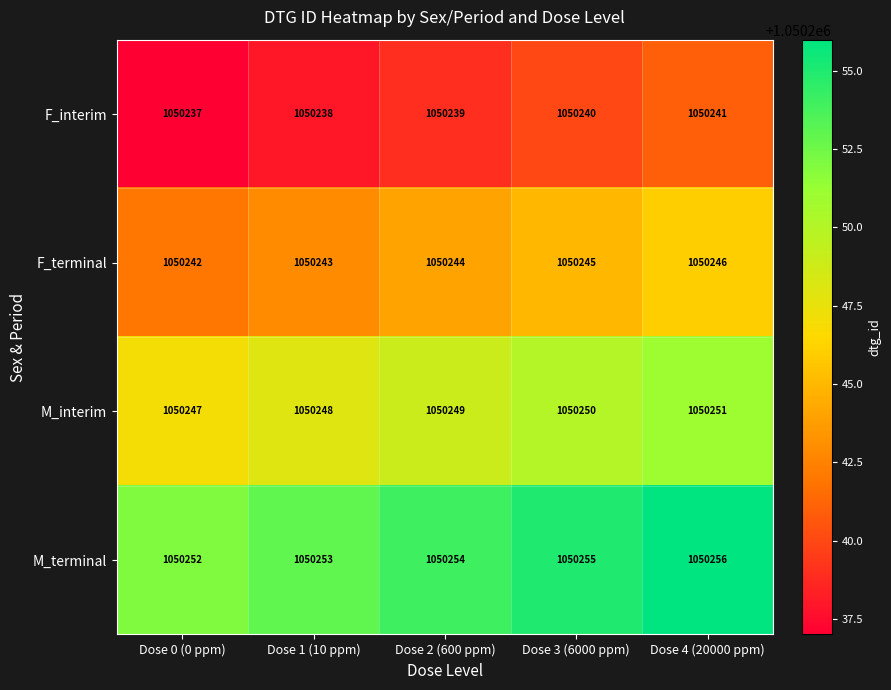

What is the sum of the F_terminal values at Dose 4 (20000 ppm) and Dose 1 (10 ppm)?

2100489